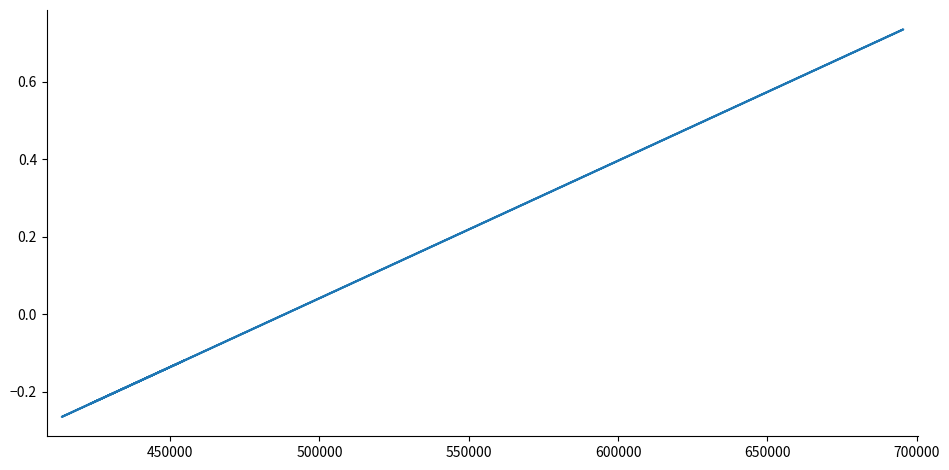

Does the chart have visible grid lines?

No